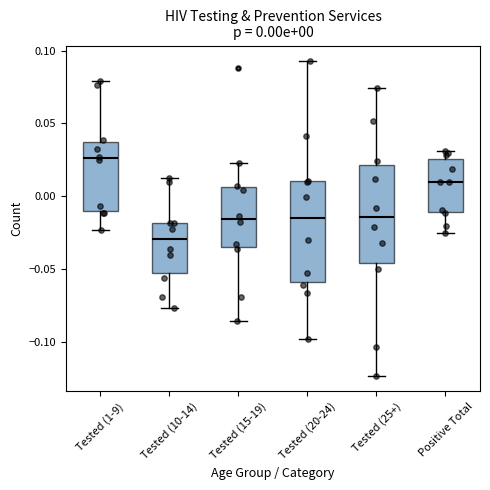

Which box's median line is the lowest?

Tested (10-14)